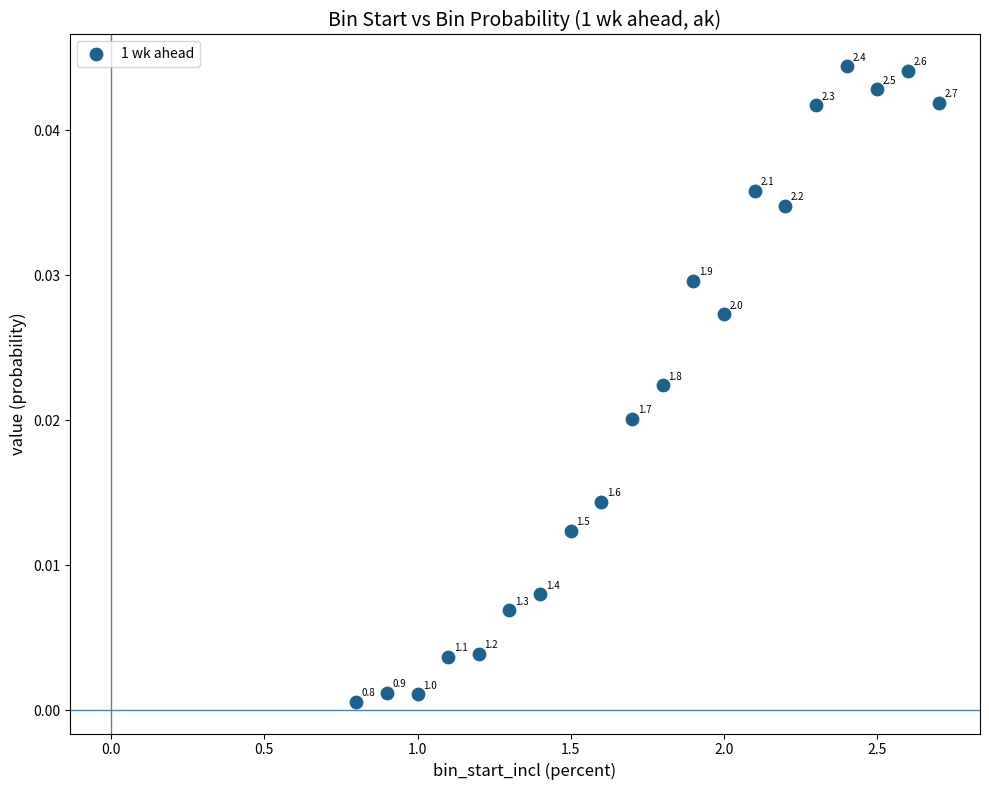

What is the range of X values (max minus min)?

1.9